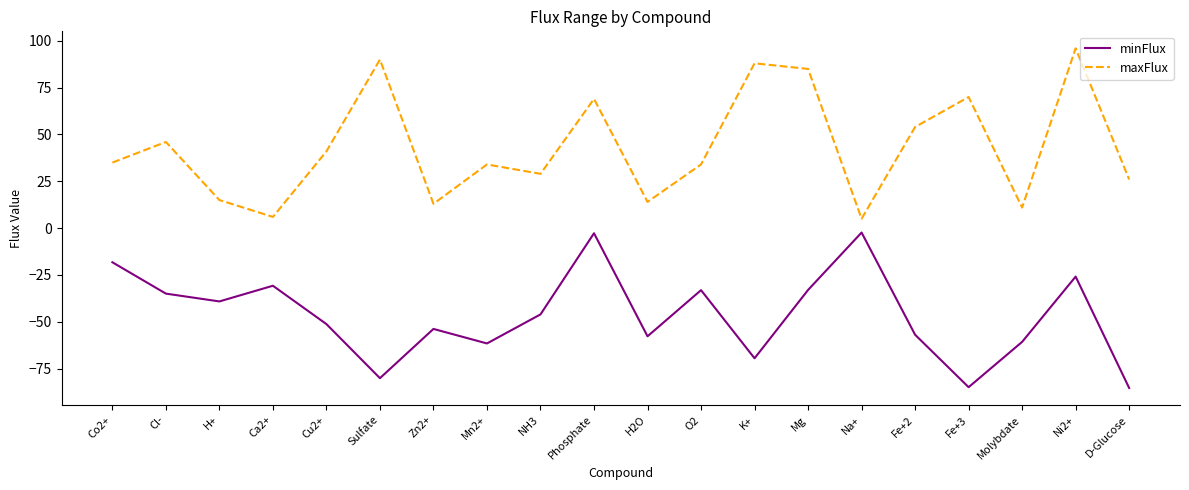

What are all the series names shown in the legend?

minFlux, maxFlux